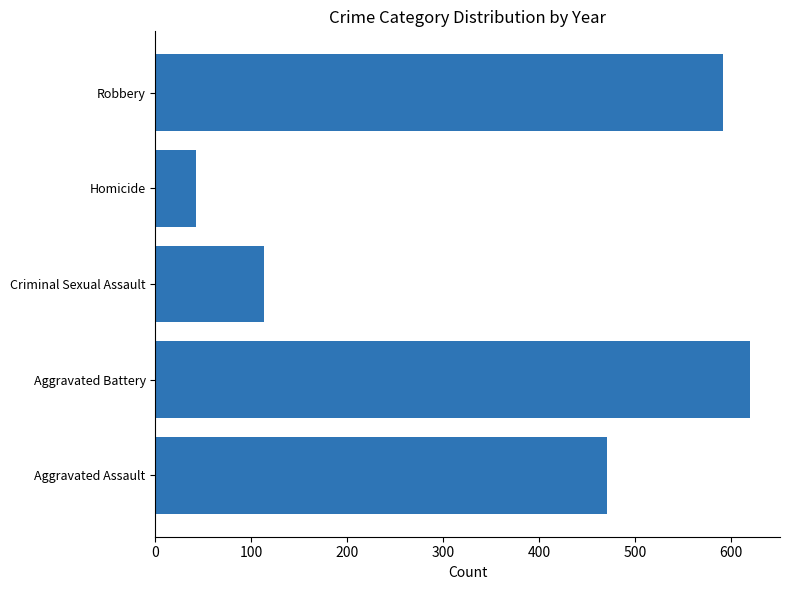

At which category does the chart reach its peak across all series?

Aggravated Battery